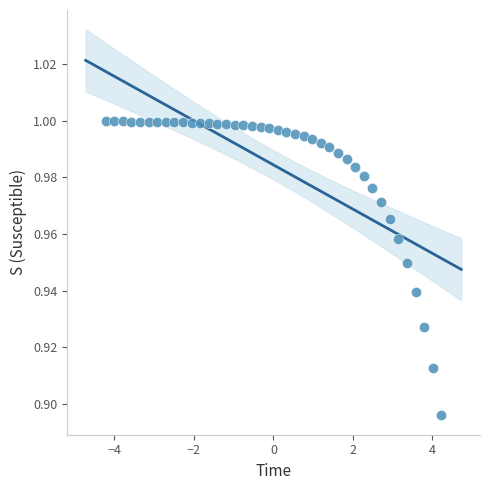

What is the range of X values (max minus min)?

8.4